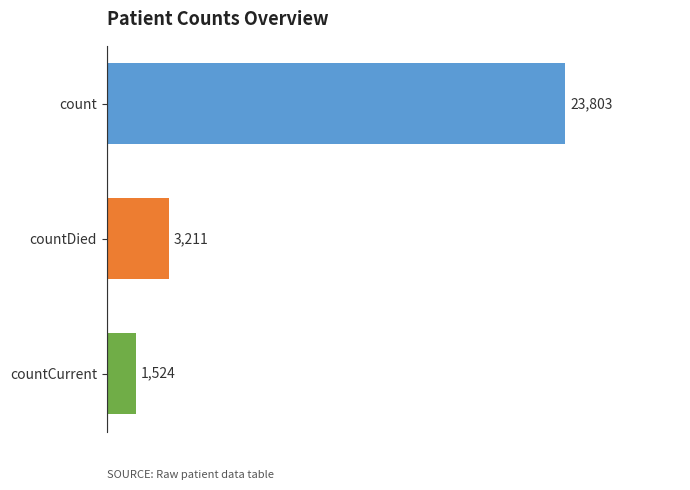

Which label corresponds to the smallest value in the chart?

countCurrent